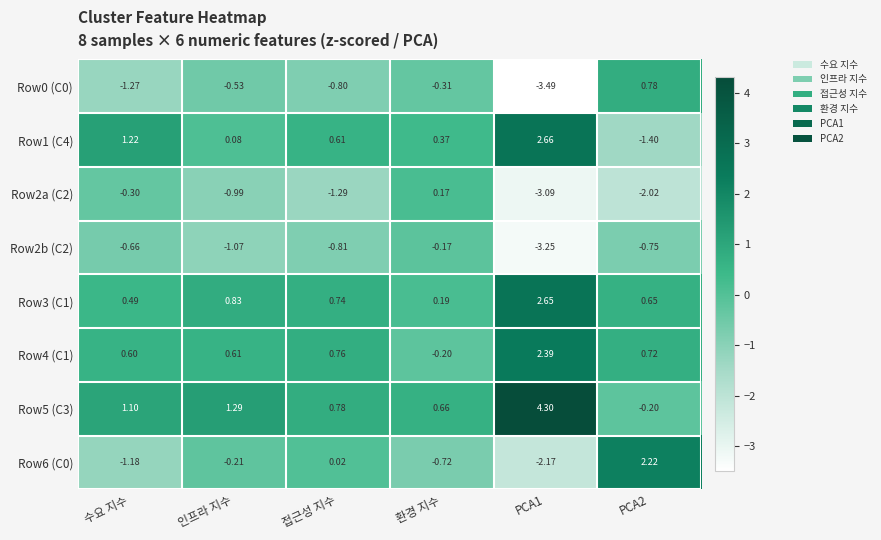

How many values in Row4 (C1) are below zero?

1